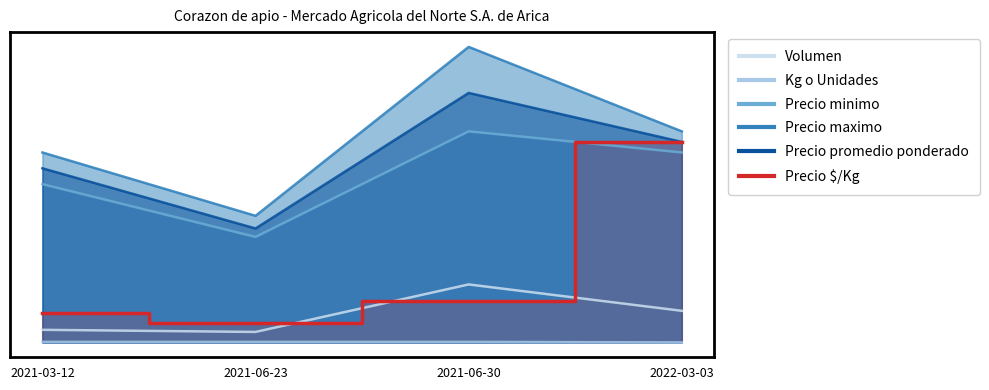

True or false: Precio promedio ponderado and Precio minimo intersect in this chart.

False